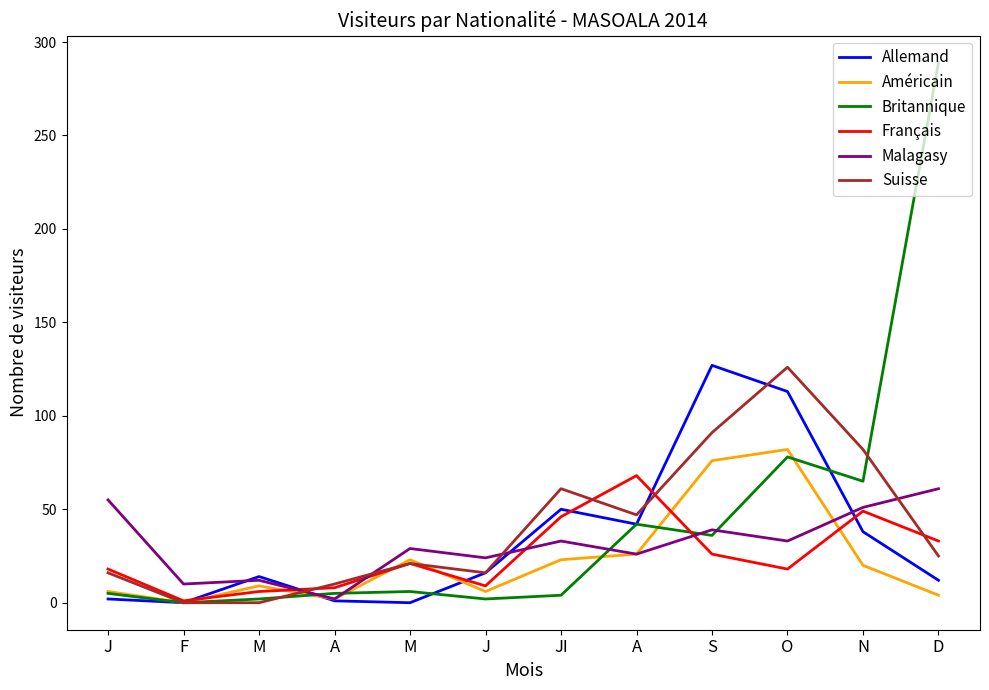

Does the chart display data point markers on the line(s)?

No